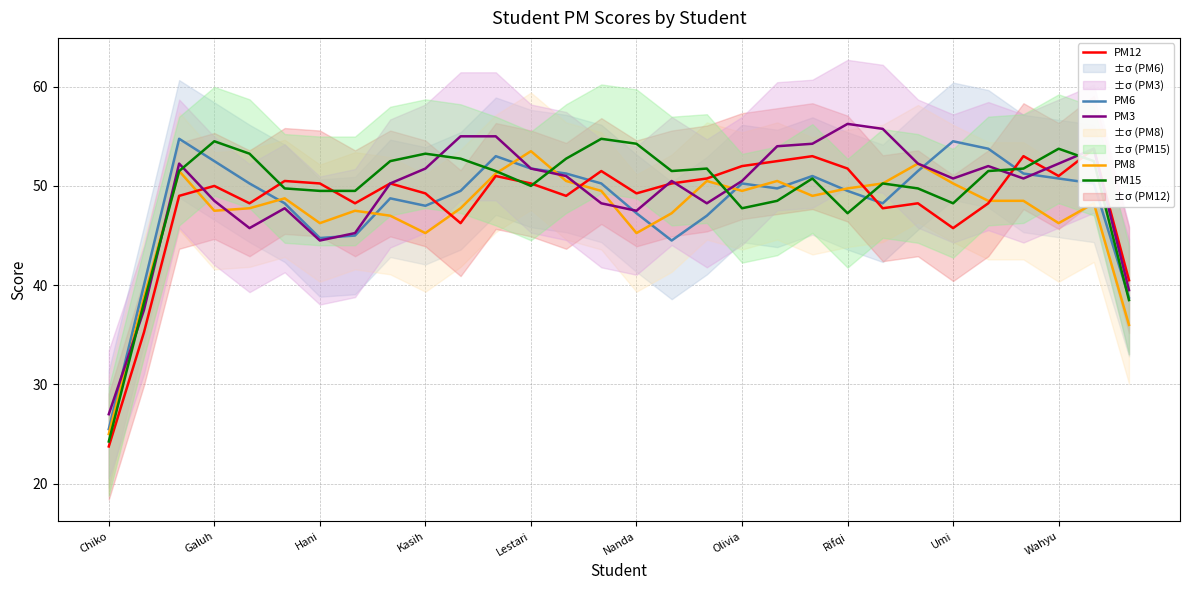

What is the lowest value of the PM3 series?

27.0